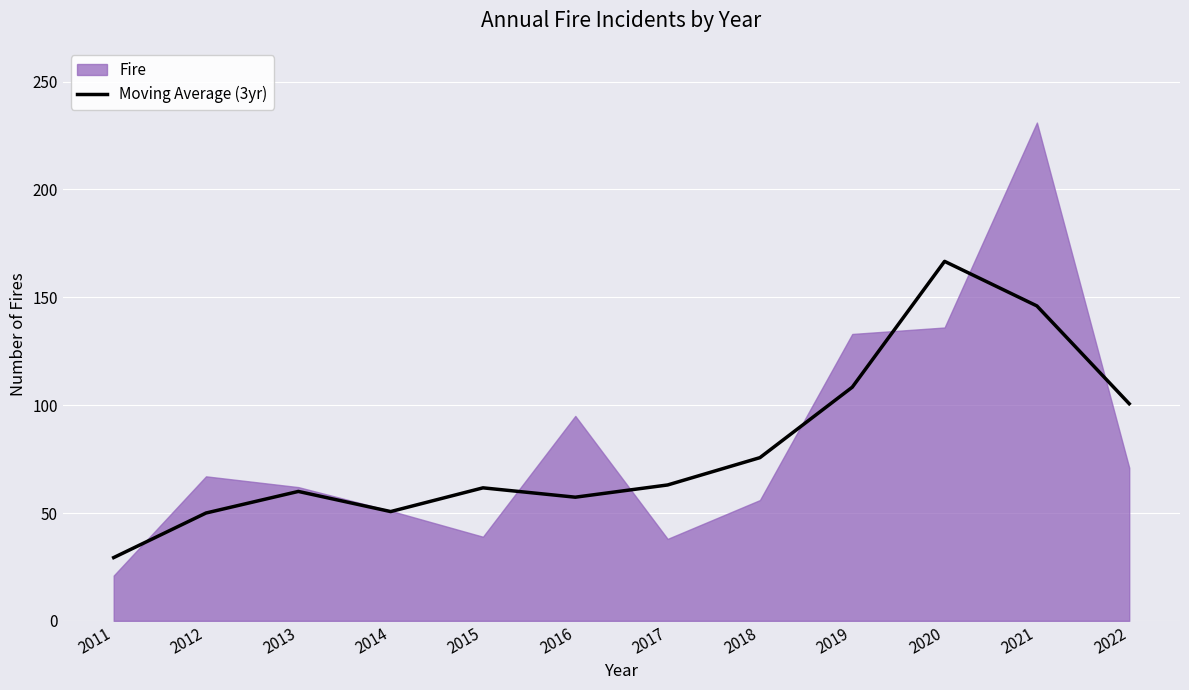

How many points are higher than both their immediate neighbors (excluding endpoints)?

3